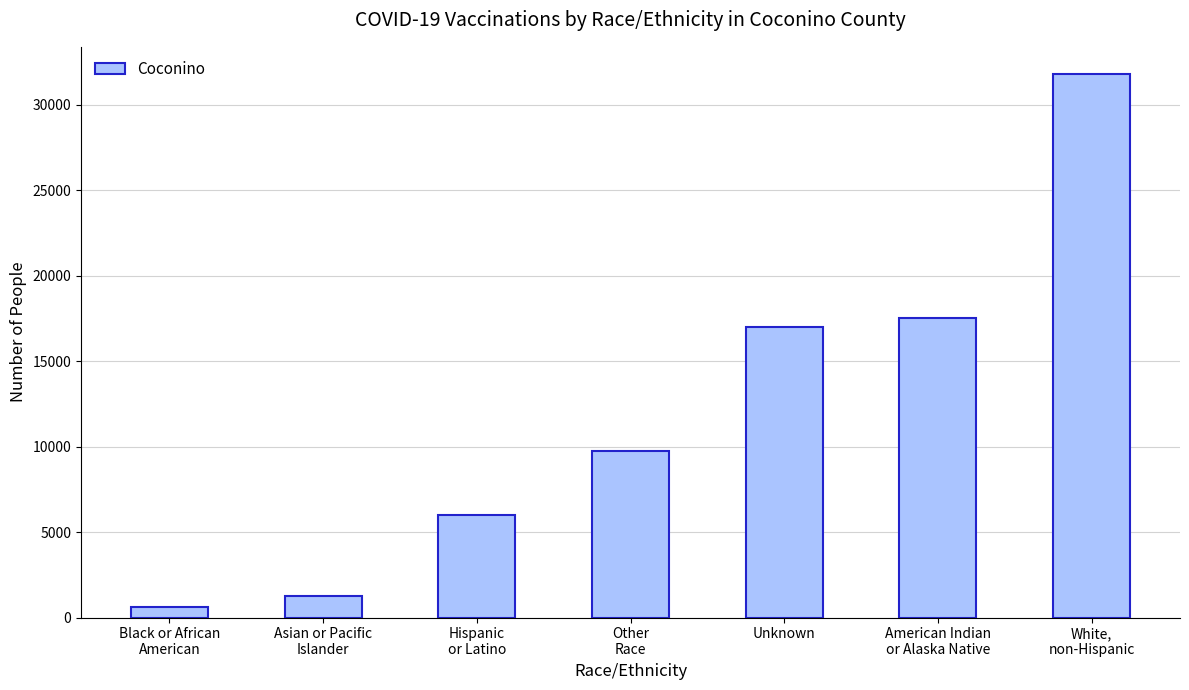

Rank the categories by value from lowest to highest.

Black or African
American, Asian or Pacific
Islander, Hispanic
or Latino, Other
Race, Unknown, American Indian
or Alaska Native, White,
non-Hispanic